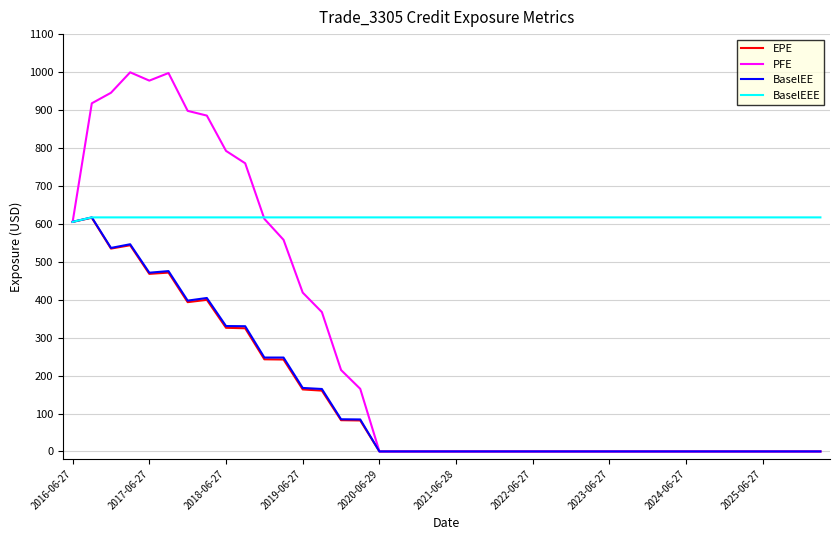

Which series has the largest range (max minus min)?

PFE